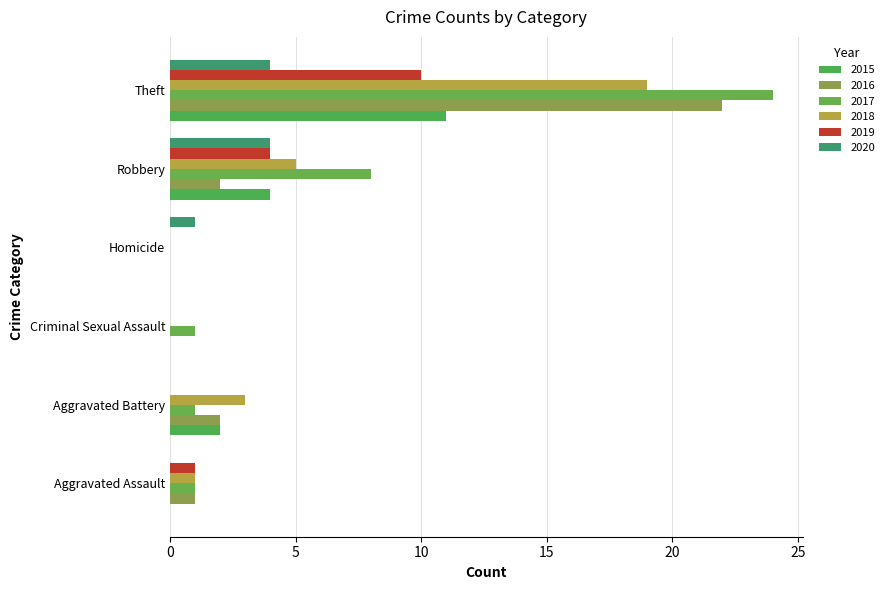

At which label is 2018 closest to 9?

Robbery